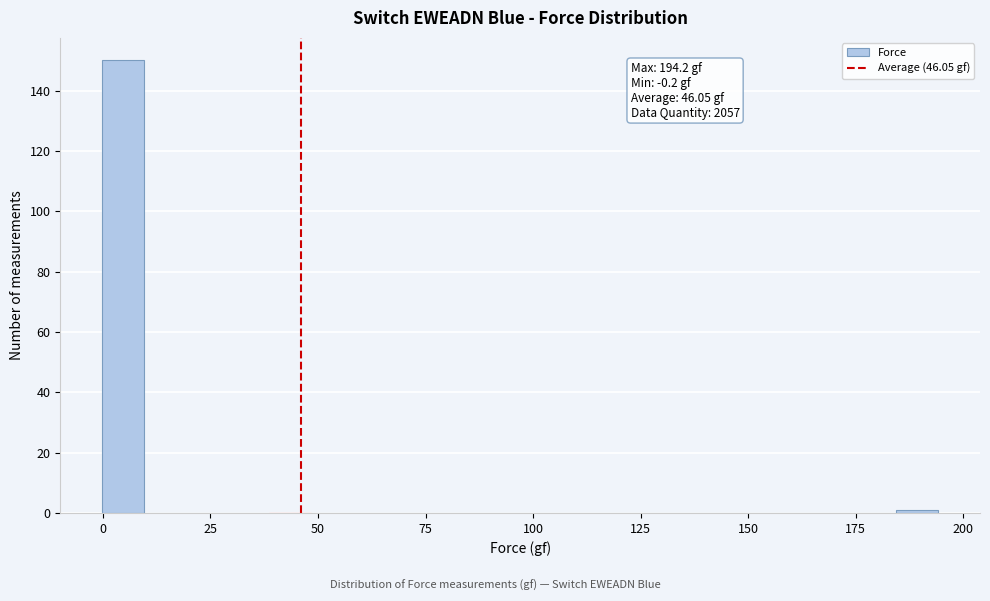

Read against the x-axis, roughly where is the centre of the tallest bar?

5